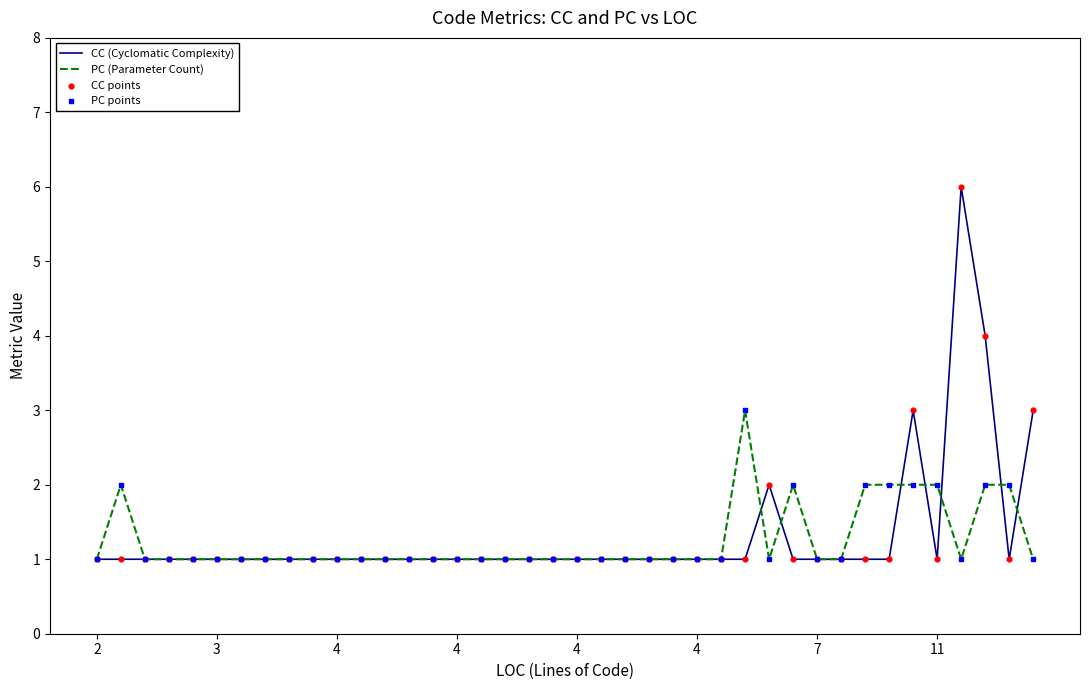

What is the maximum value for PC (Parameter Count)?

3